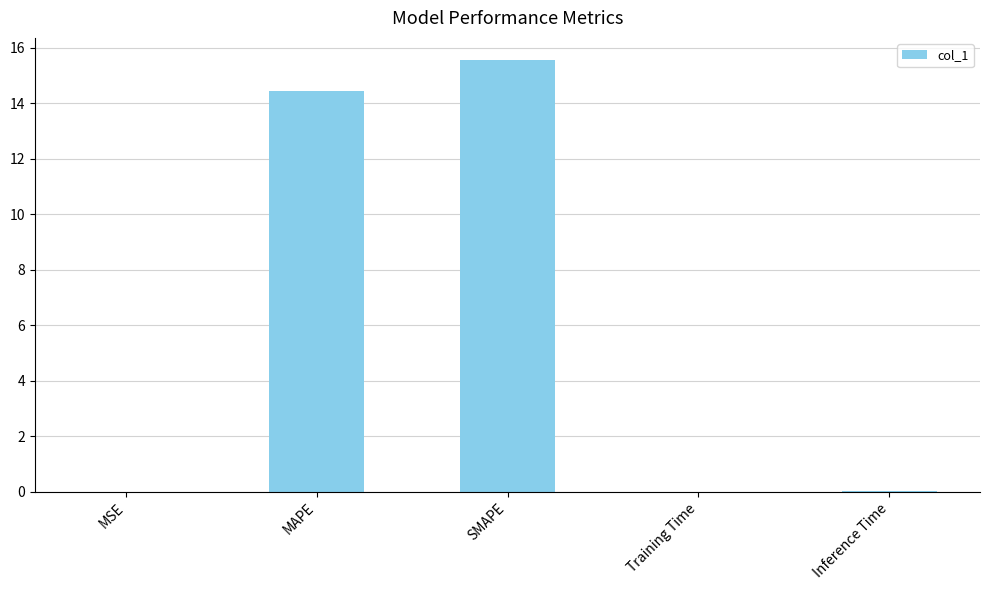

Which has a higher value, SMAPE or MSE?

SMAPE